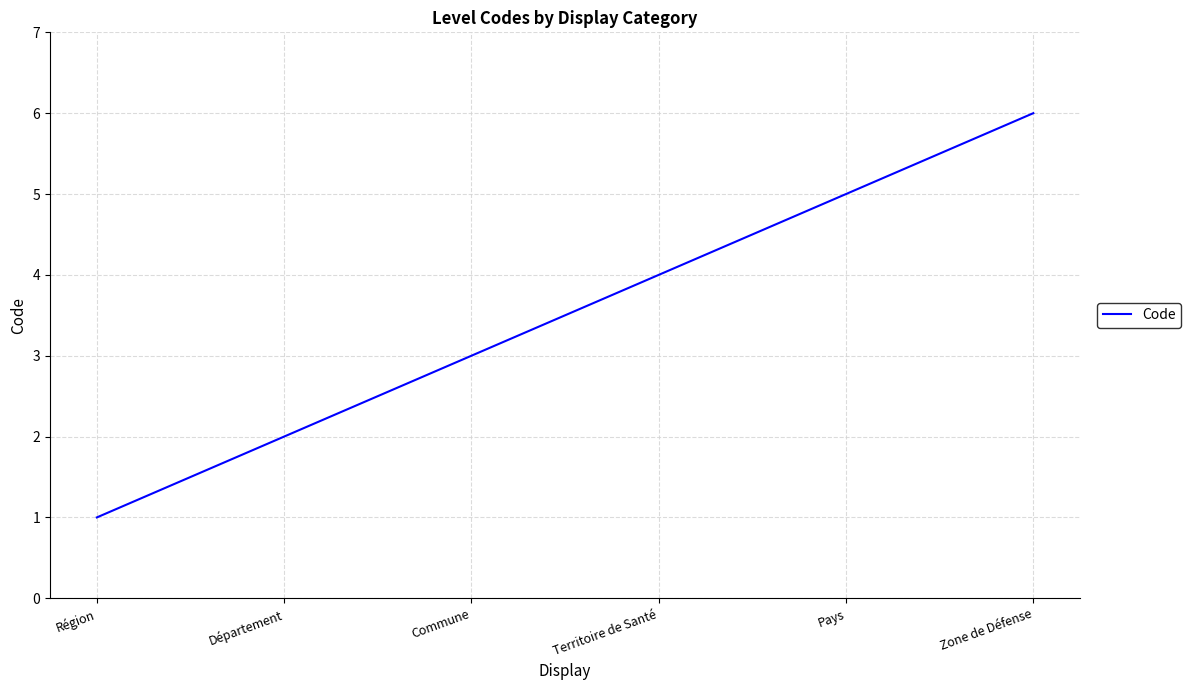

True or false: the data shows 2 at Territoire de Santé.

False